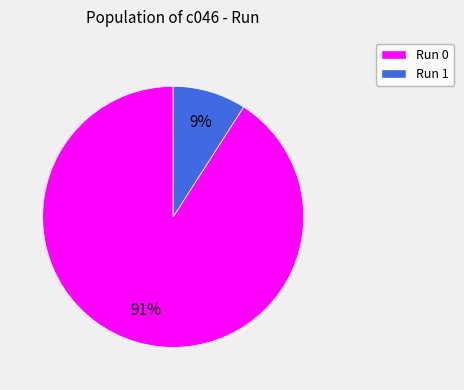

How many segments does this pie chart have?

2